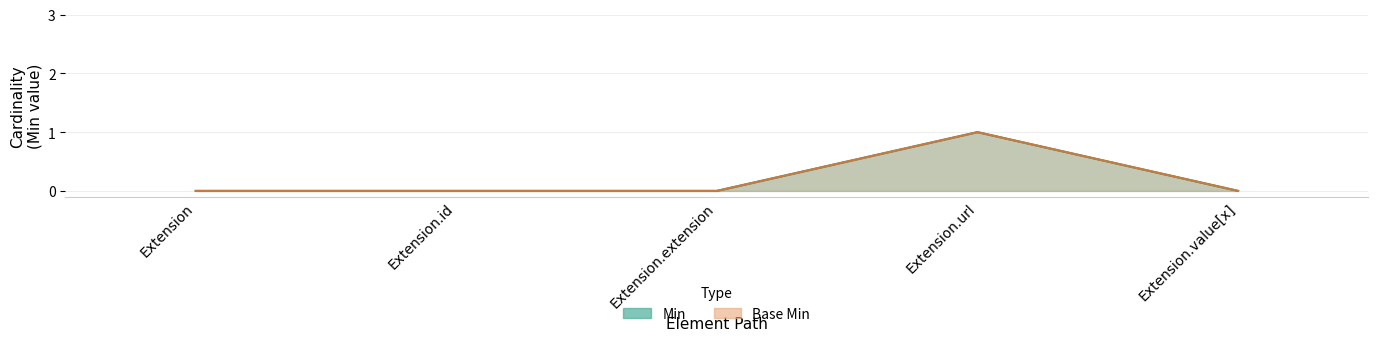

At which category is the sum across all series the highest?

Extension.url